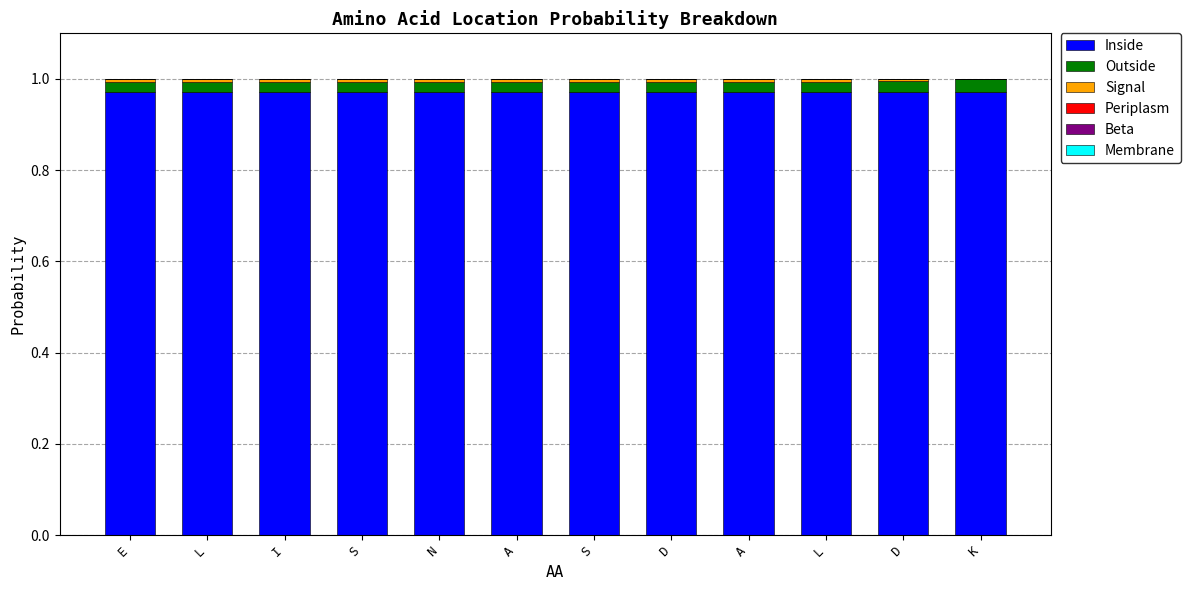

Are the bars grouped side by side (vs. stacked)?

No